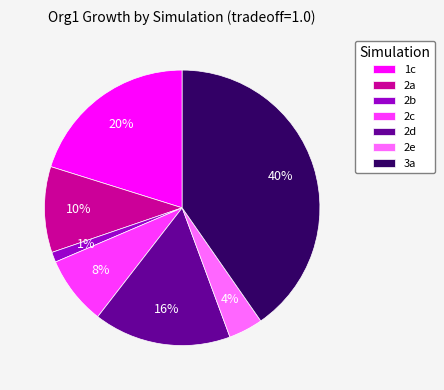

Approximately how many times larger is the value at 1c compared to 3a?

0.5